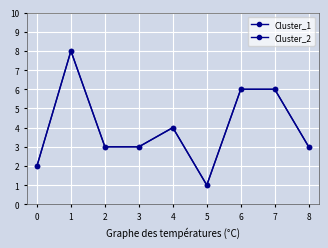

What is the highest value of the Cluster_1 series?

8